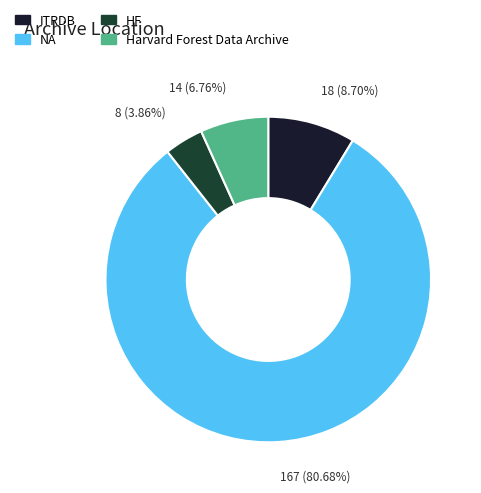

Combined, do ITRDB and NA account for over 50%?

Yes